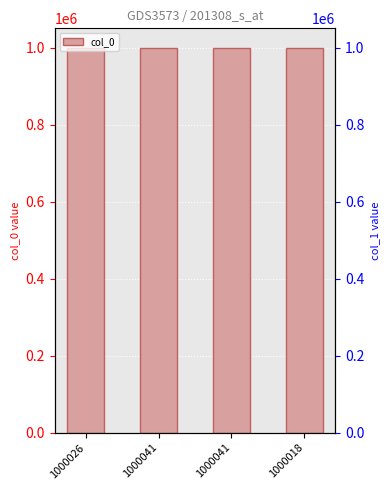

What is the change in value from 1000041 to 1000041?

+15